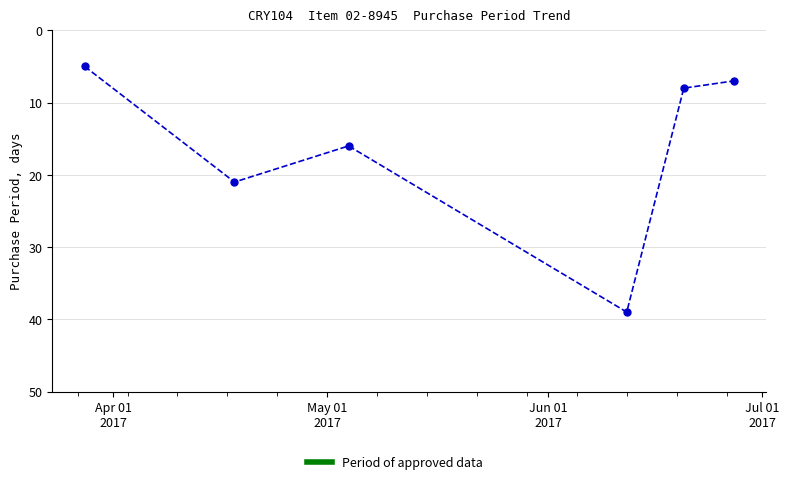

What is the value of the 3rd point from the left?

16